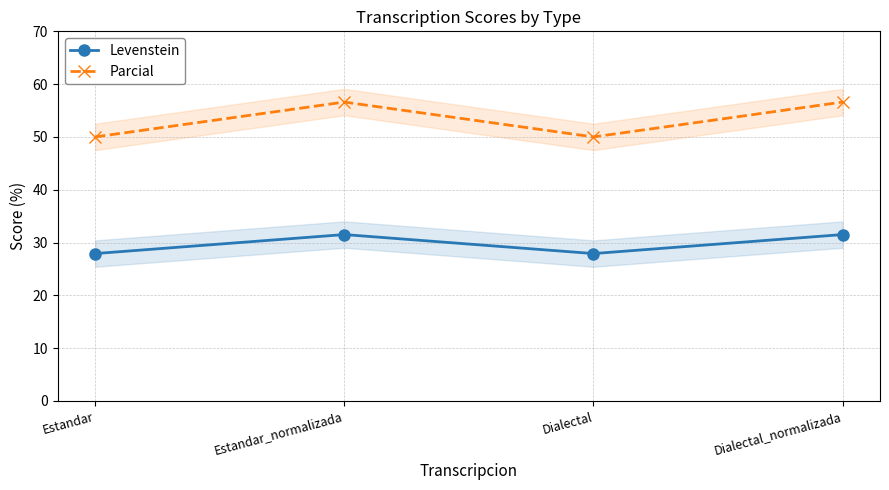

Between Dialectal_normalizada and Dialectal, which is larger?

Dialectal_normalizada